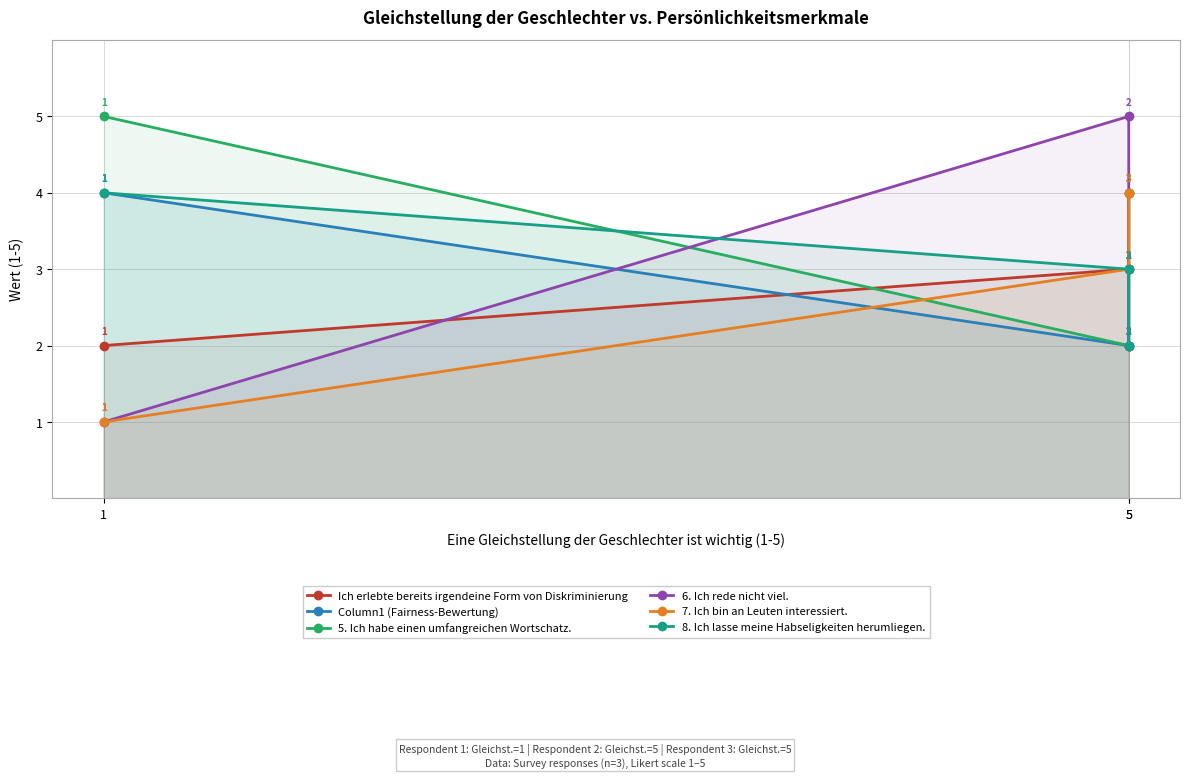

What are all the series names shown in the legend?

Ich erlebte bereits irgendeine Form von Diskriminierung, Column1 (Fairness-Bewertung), 5. Ich habe einen umfangreichen Wortschatz., 6. Ich rede nicht viel., 7. Ich bin an Leuten interessiert., 8. Ich lasse meine Habseligkeiten herumliegen.